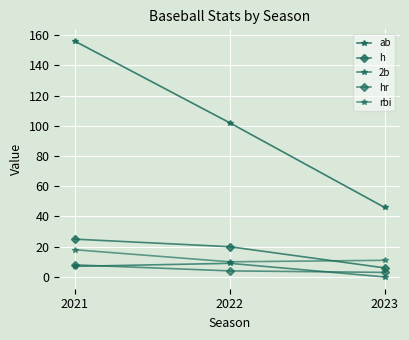

The hr series shows 8 at 2021. True or false?

True